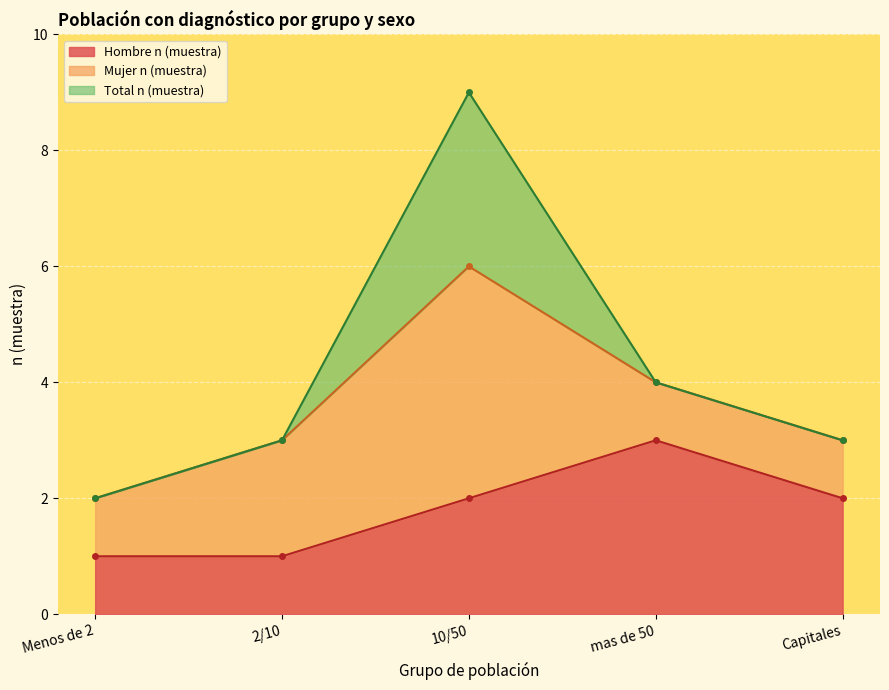

At which label is Total n (muestra) closest to 5?

mas de 50